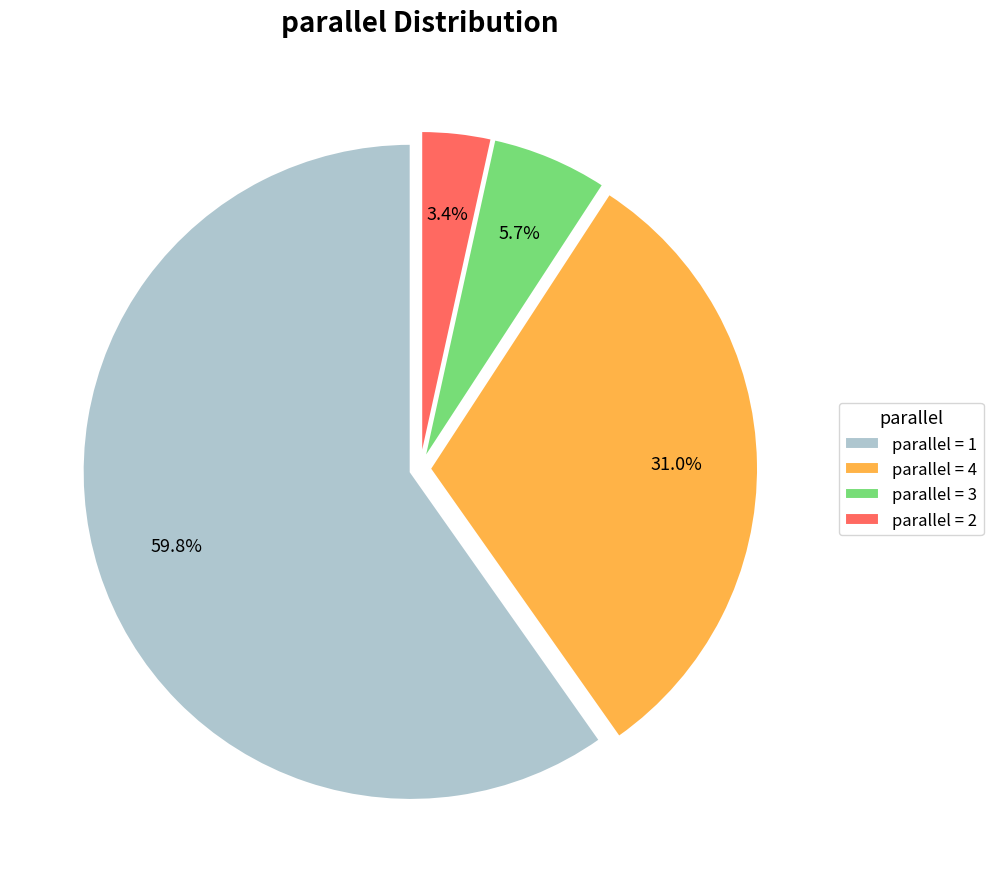

To the nearest percent, what is the difference between the largest and smallest slice percentages?

56%